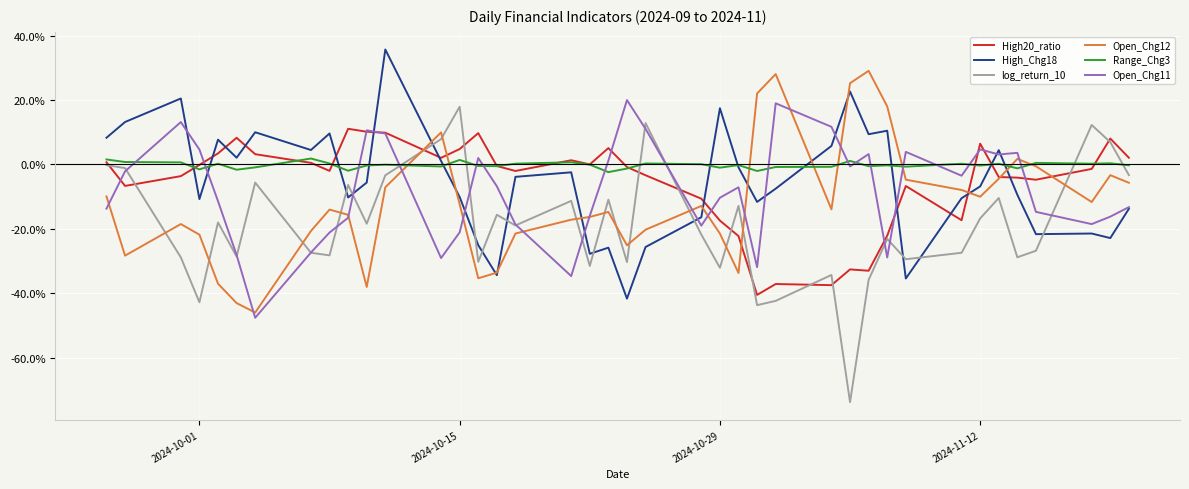

Is this an area chart (filled region under the line)?

No